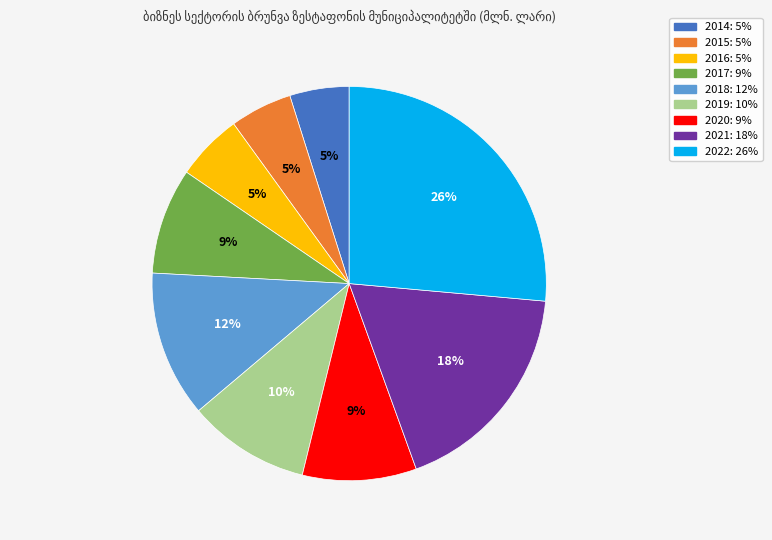

To the nearest percent, what is the average slice percentage?

11%